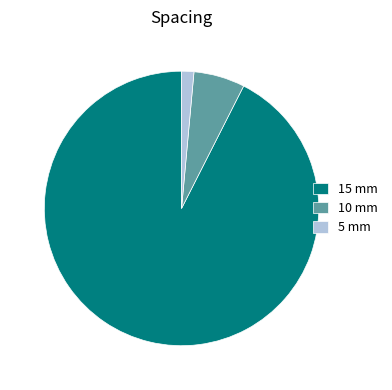

Which has a higher value, 10 mm or 5 mm?

10 mm